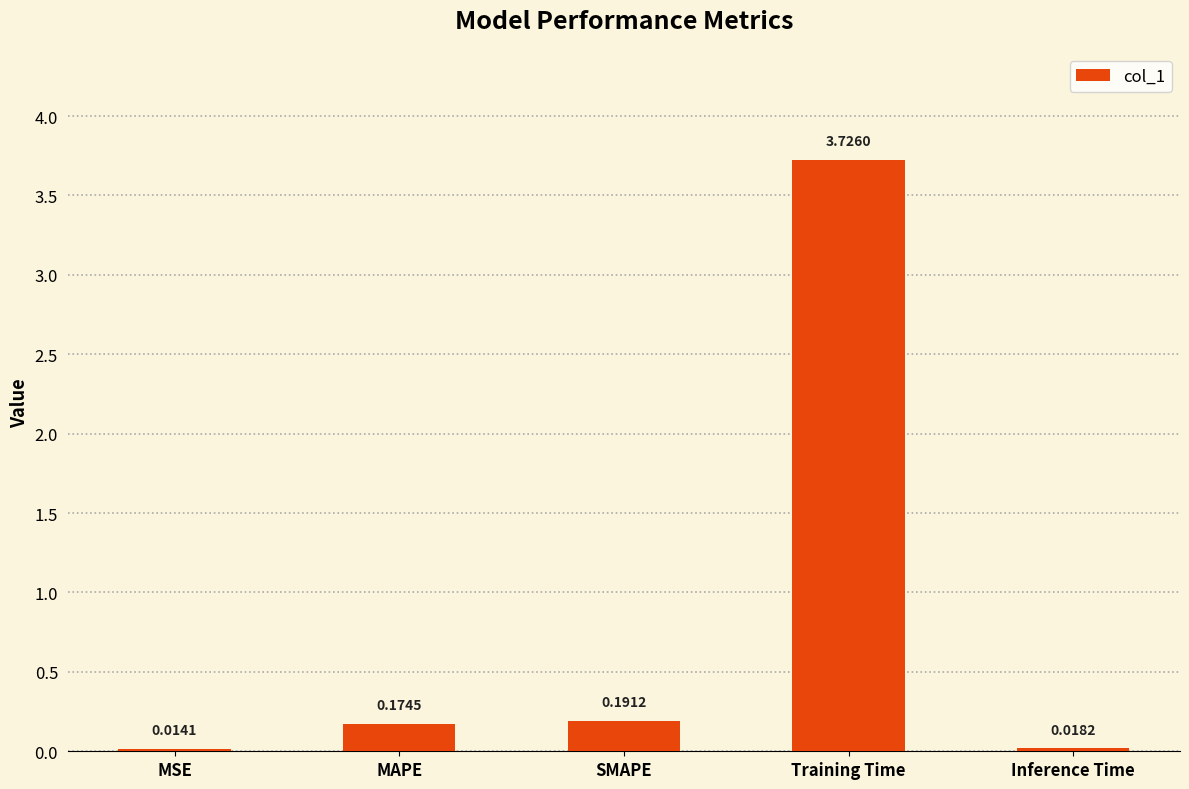

At which category does the chart reach its minimum across all series?

MSE